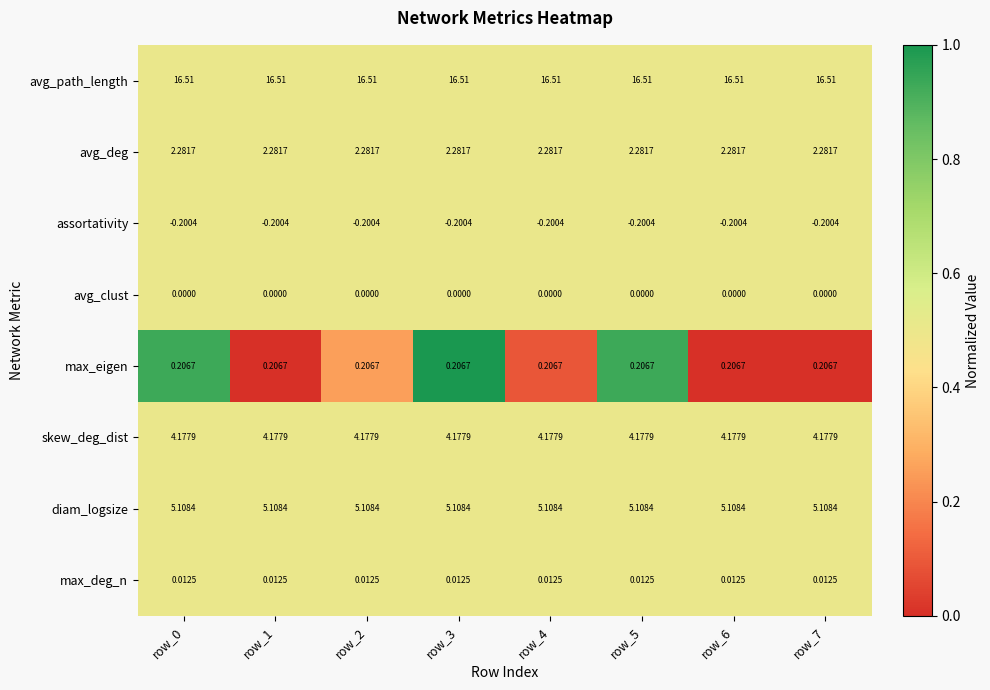

Rank the series by their maximum value, from lowest to highest.

assortativity, avg_clust, max_deg_n, max_eigen, avg_deg, skew_deg_dist, diam_logsize, avg_path_length